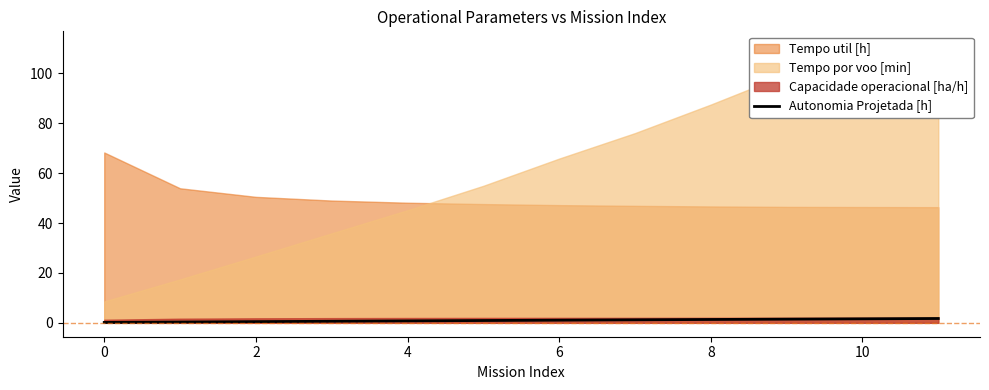

Is it true that the value at 4 is 0.8?

True